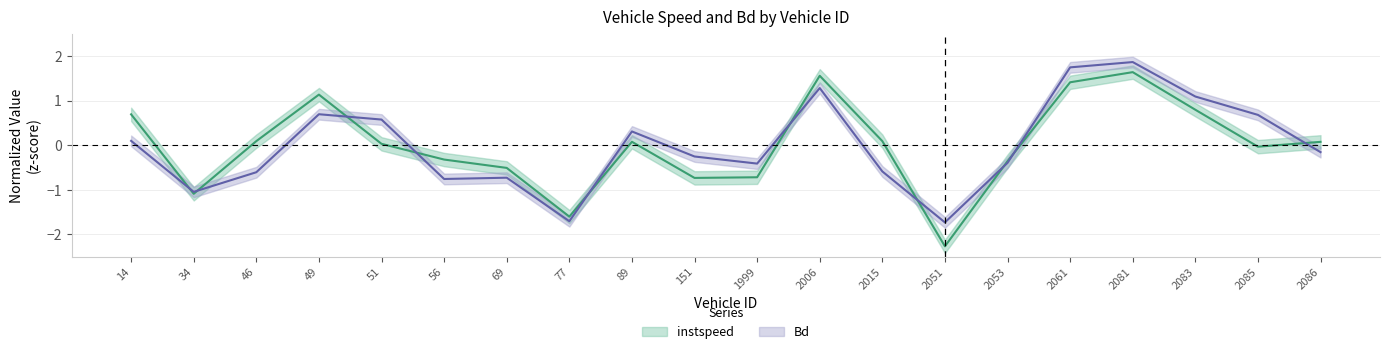

Is it true that instspeed equals -0.0 at 2085?

True